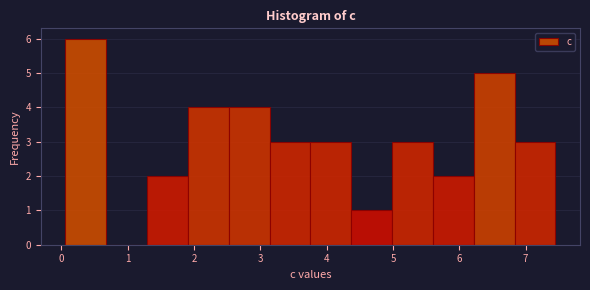

Which range on the x-axis has the tallest bar?

0.1 to 0.7